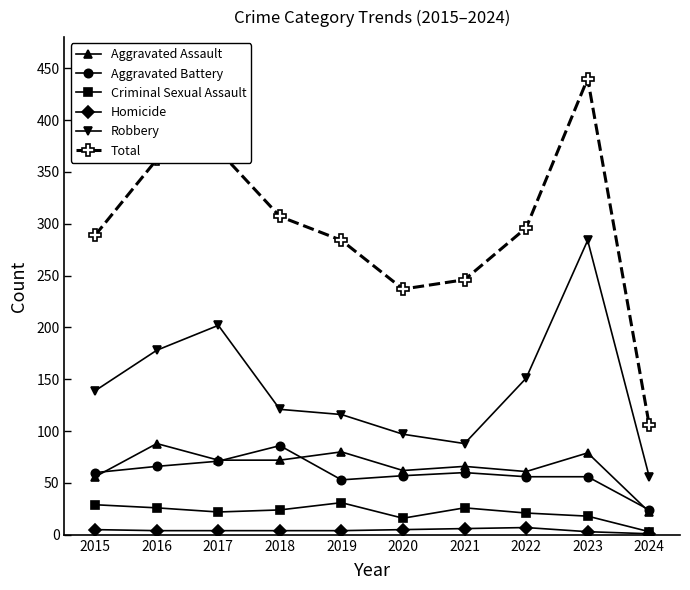

Where is Total nearest to the value 273?

2019